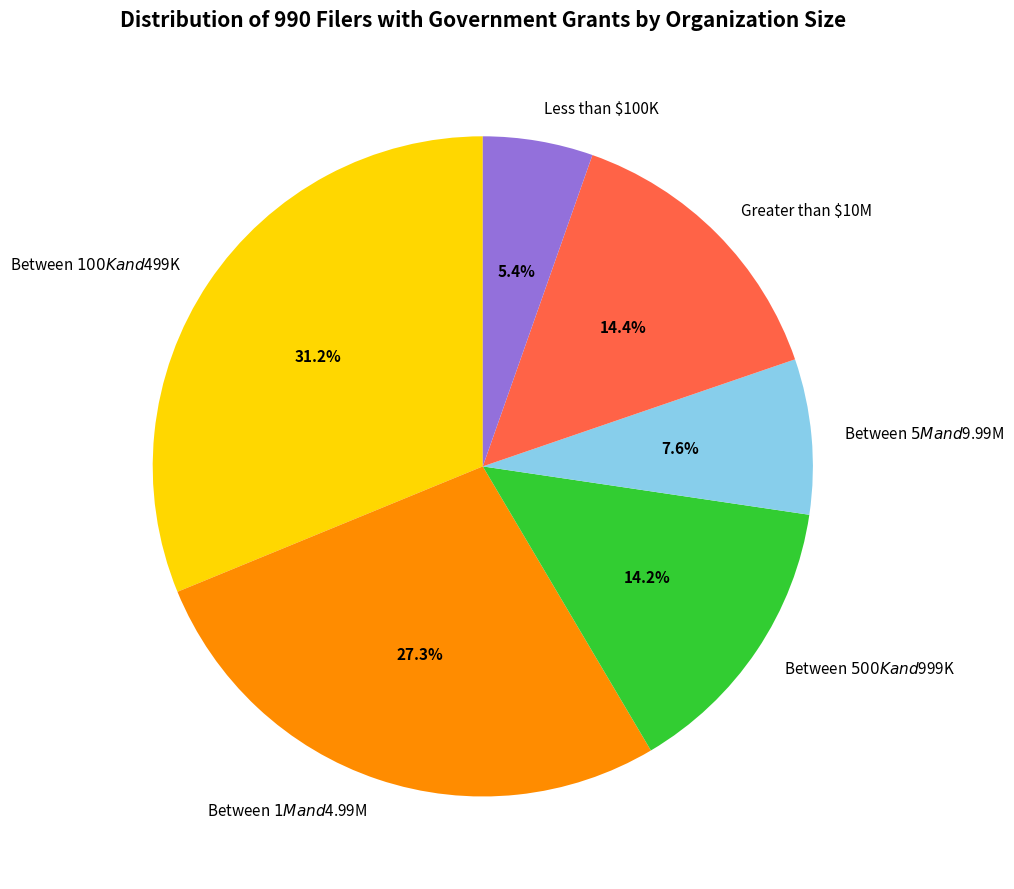

Is Less than $100K the majority of the pie?

No